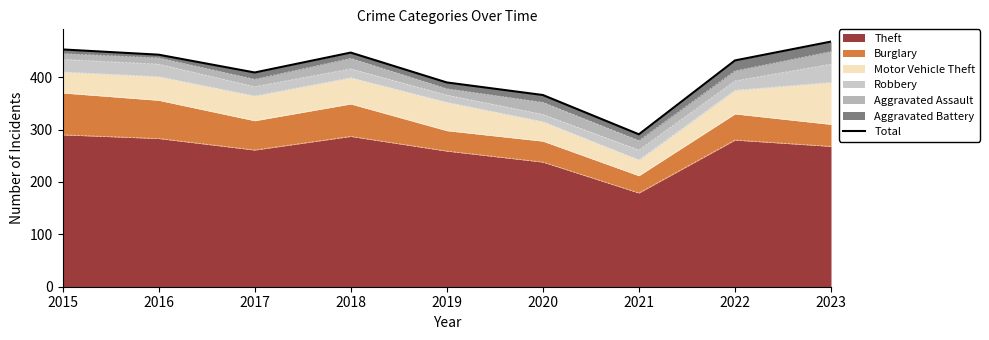

True or false: the data has more than 2 interior local peaks.

False